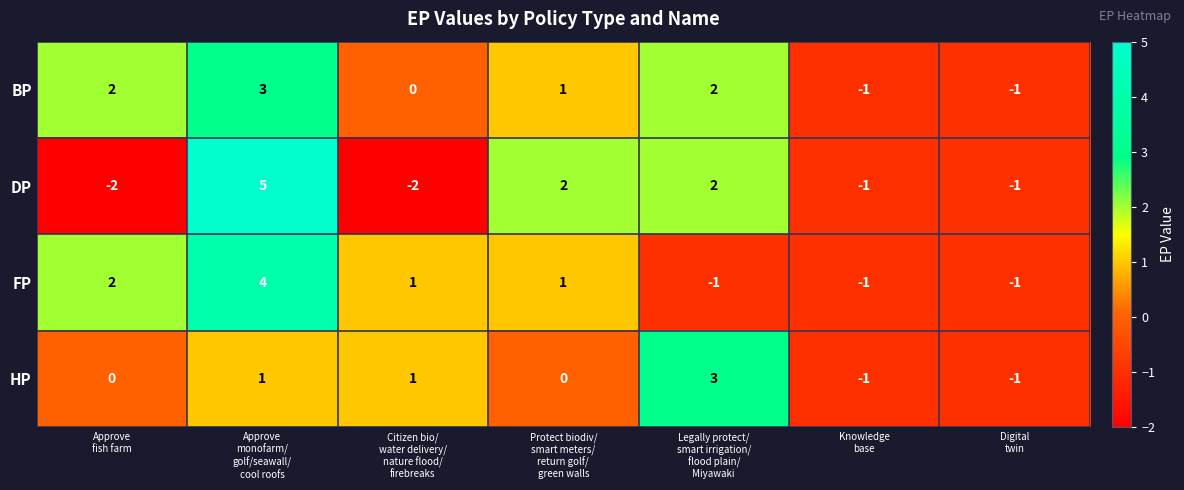

What is the difference between the second highest and minimum values in the DP series?

4